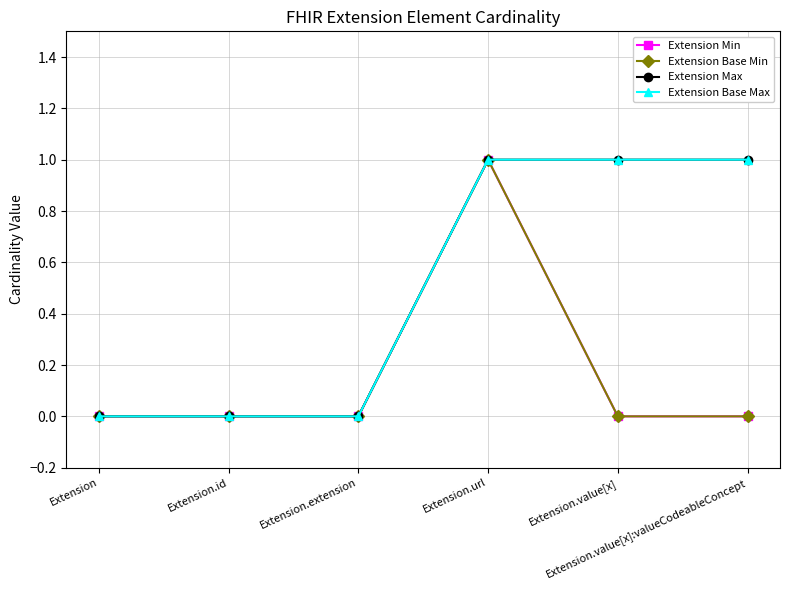

True or false: Extension Min and Extension Base Max intersect in this chart.

False